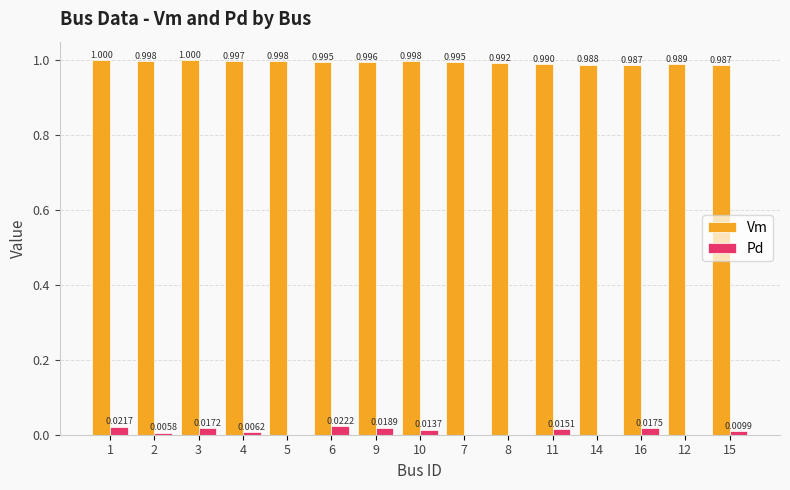

The value of Vm at 15 is 0.4. True or false?

False